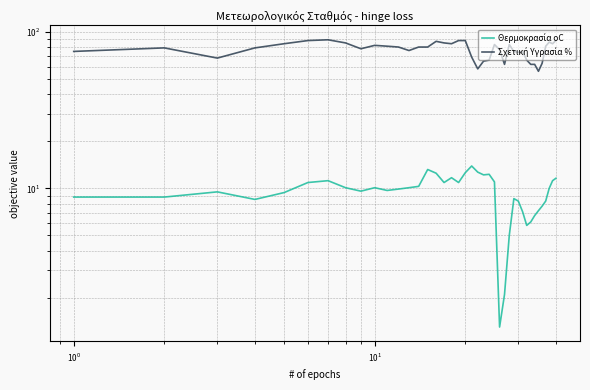

What is the difference between the second highest and second lowest values in the Θερμοκρασία oC series?

11.1